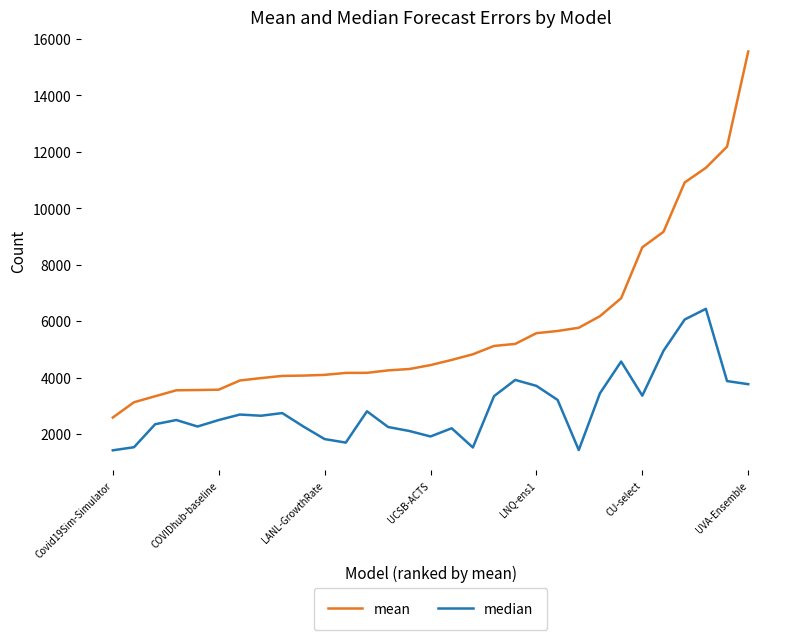

True or false: median and mean intersect in this chart.

False